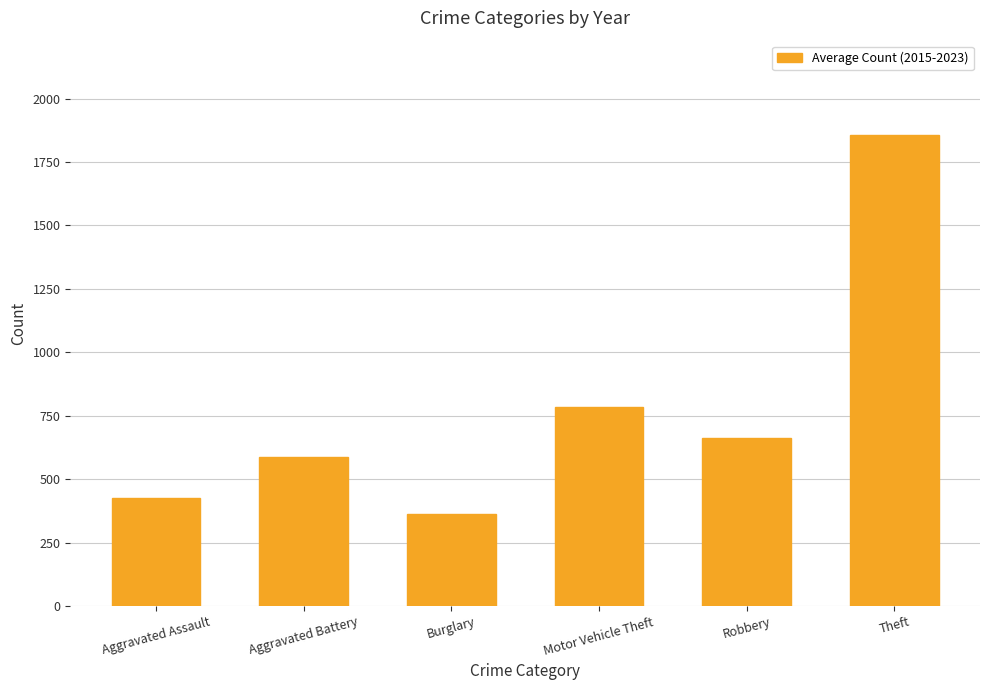

How many categories are shown in the chart?

6